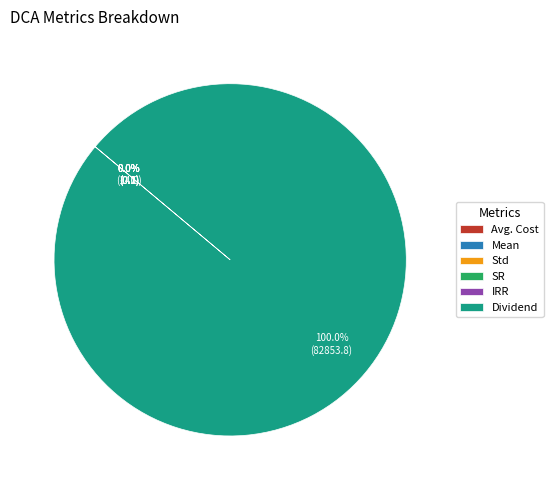

What is the largest slice in the pie chart?

Dividend